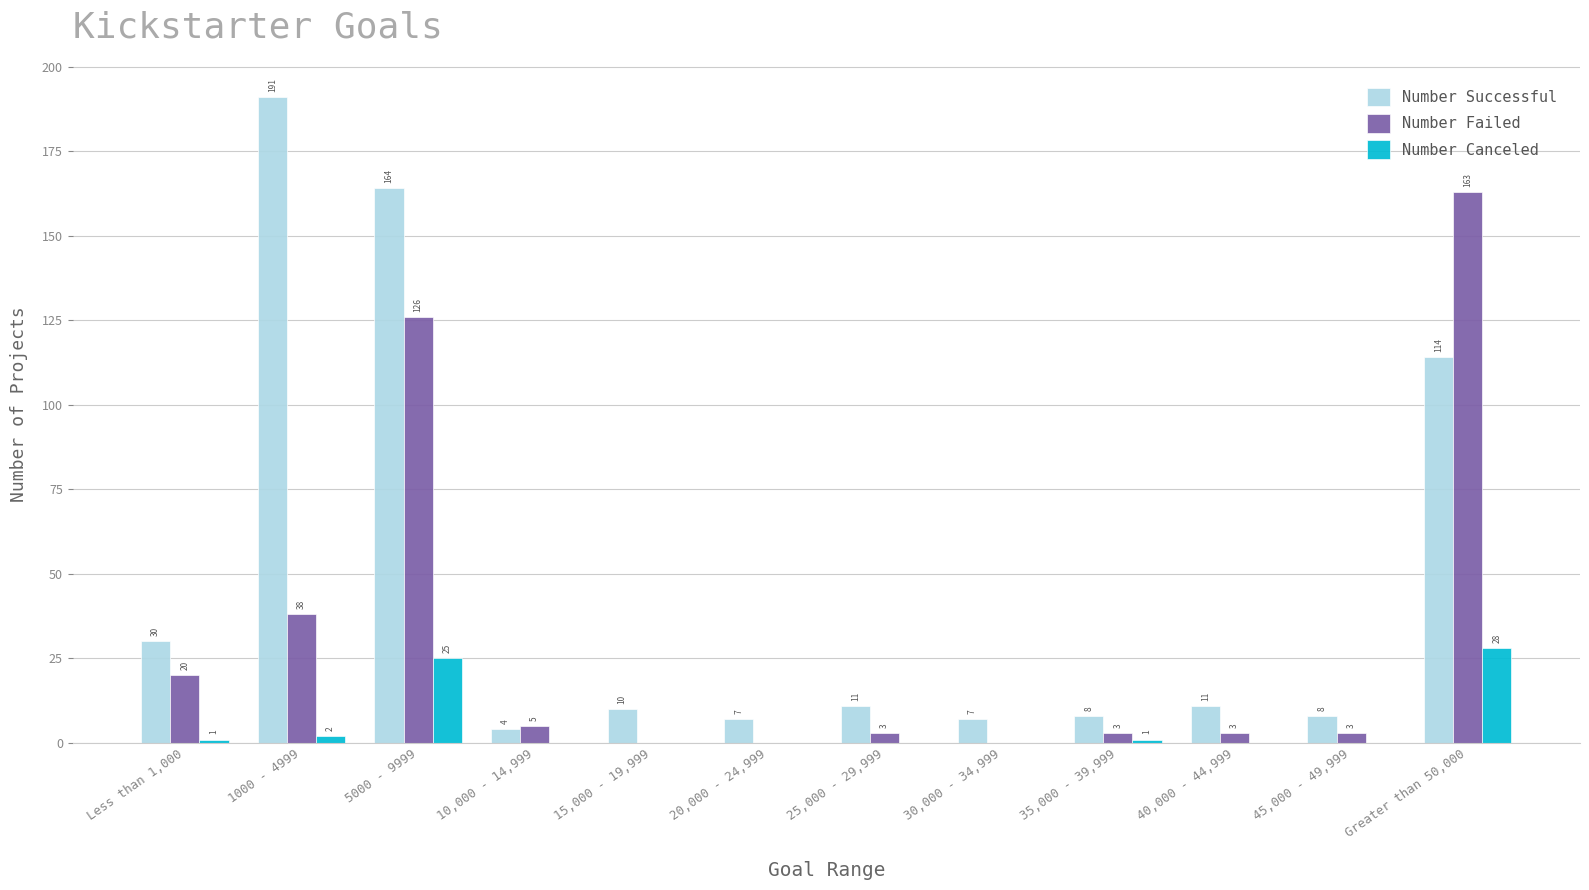

The Number Successful series shows 8 at 35,000 - 39,999. True or false?

True